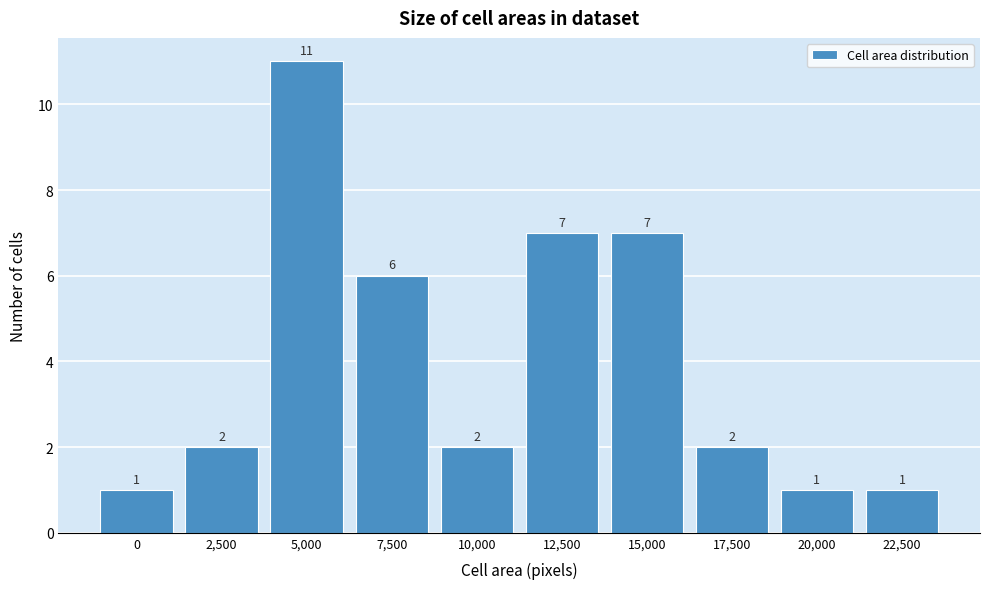

Reading left to right, transcribe all the data shown in this chart.

1	2	11	6	2	7	7	2	1	1